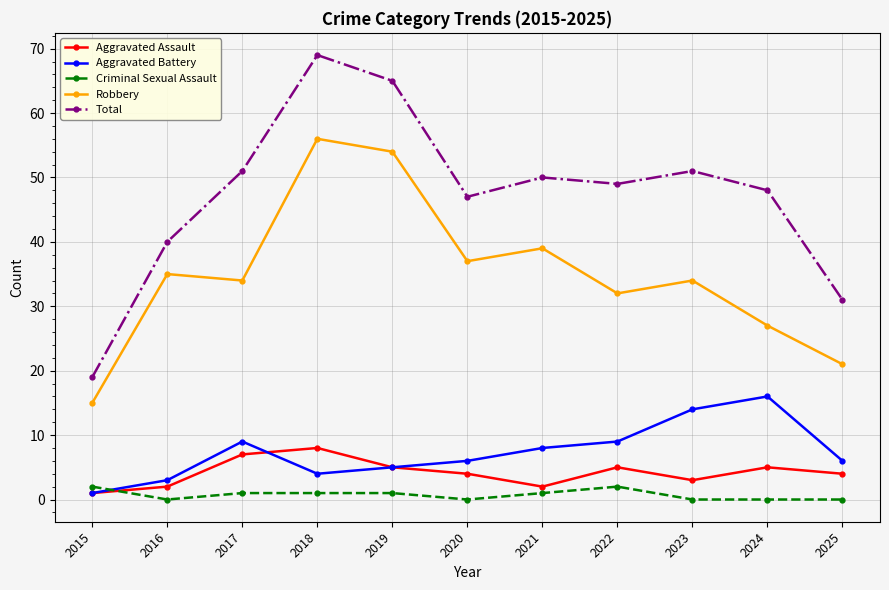

Which series has the largest range (max minus min)?

Total